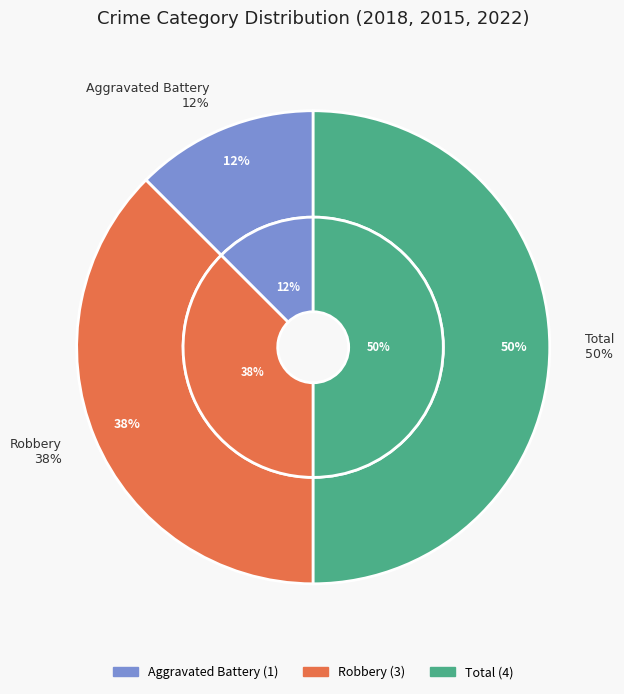

Rank the categories by value from lowest to highest.

Aggravated Battery, Robbery, Total